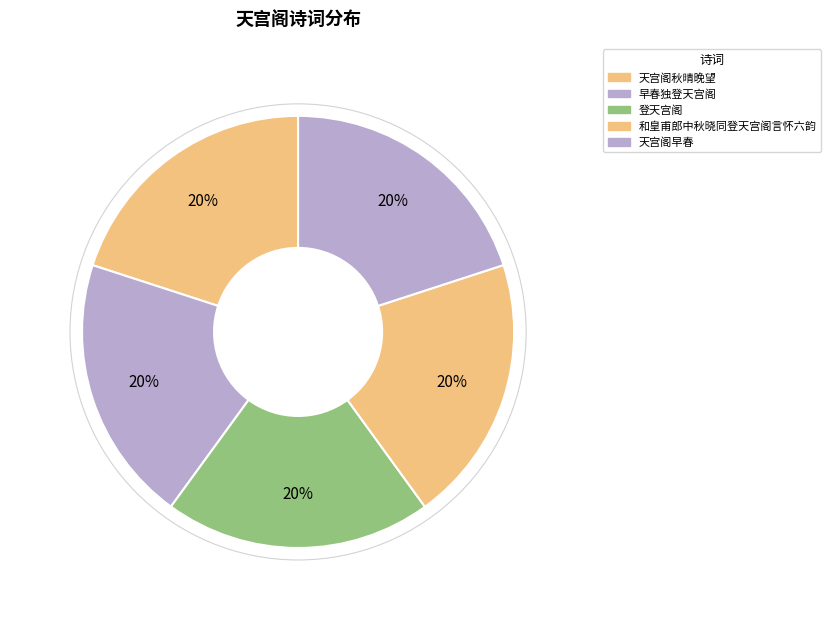

To the nearest percent, what is the average slice percentage?

20%